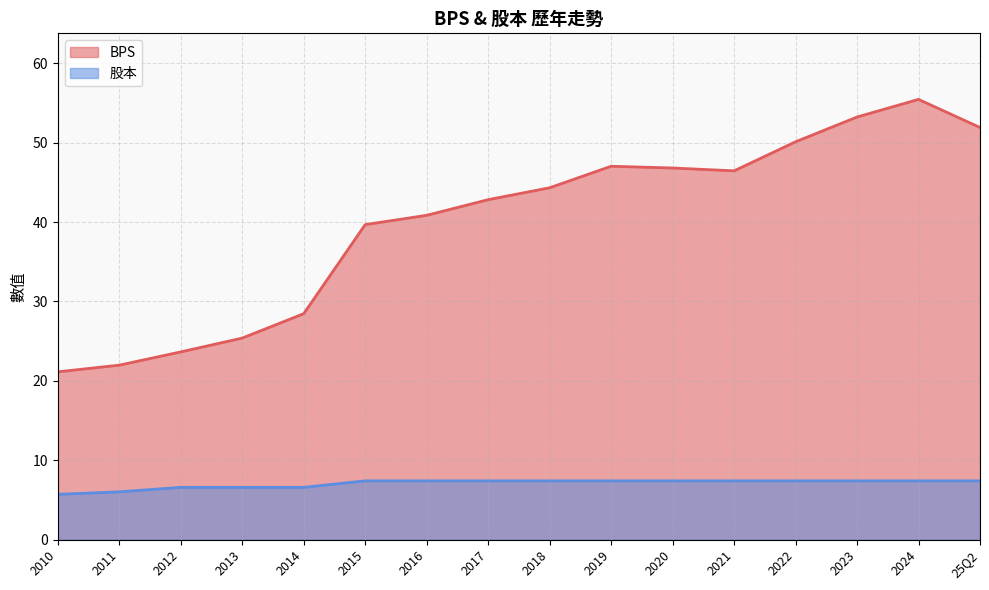

How many interior local peaks does the BPS series have?

2